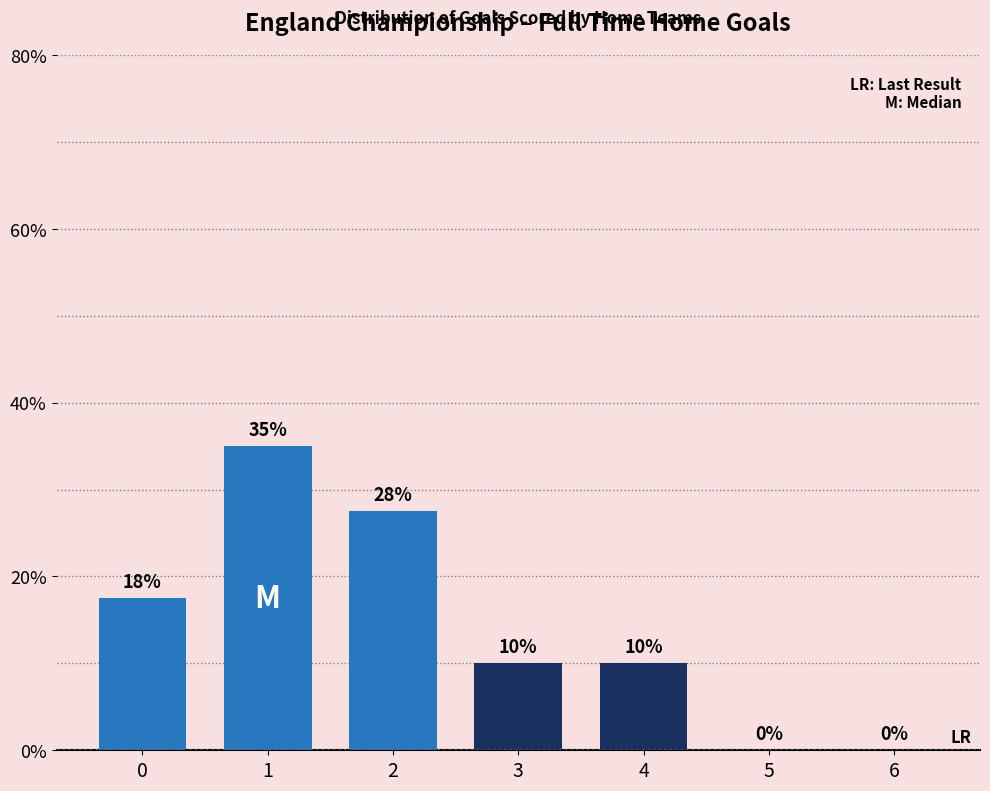

The value at 4 is 10.0. True or false?

True